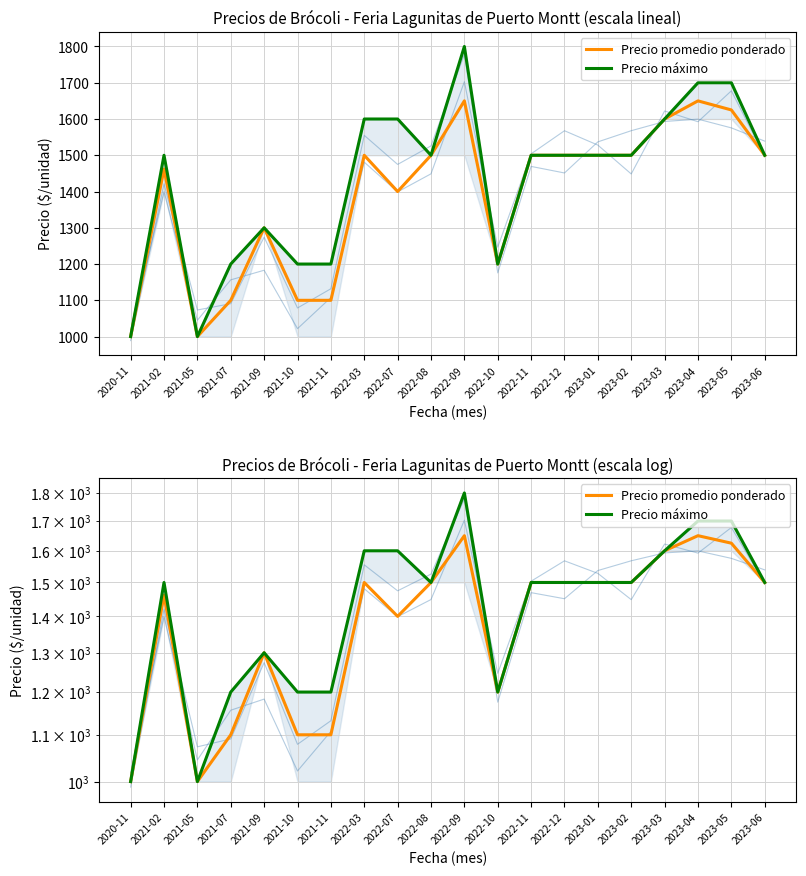

Rank the series at 2021-11 from lowest to highest value.

Precio promedio ponderado, Precio máximo